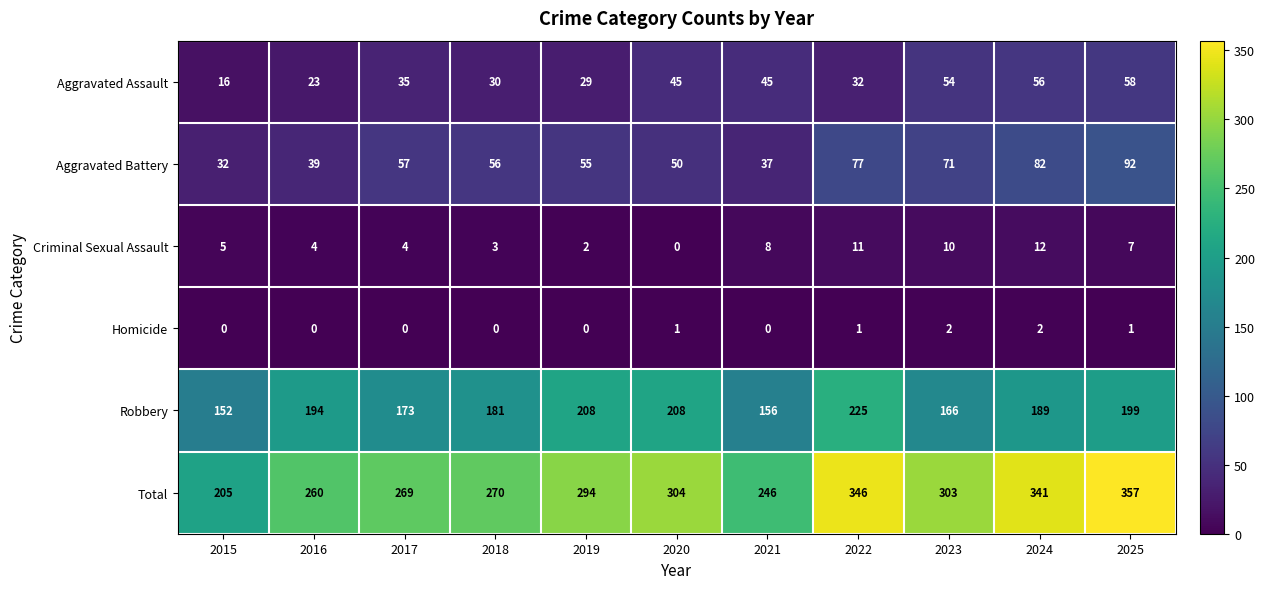

What is the average value of the Aggravated Battery series?

59